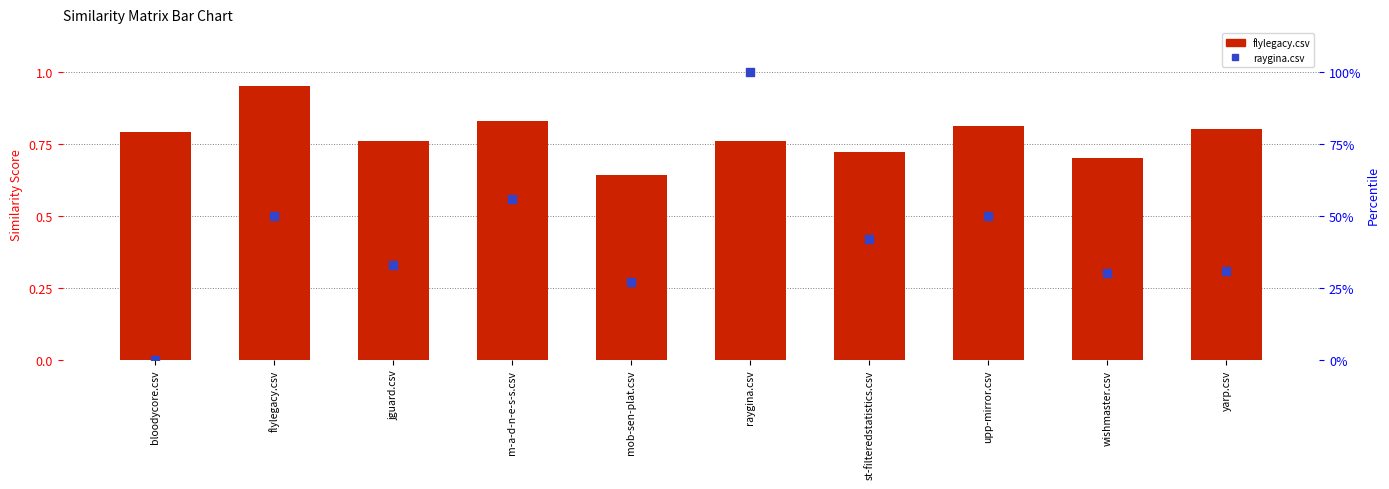

Which series reaches the minimum Y coordinate?

raygina.csv